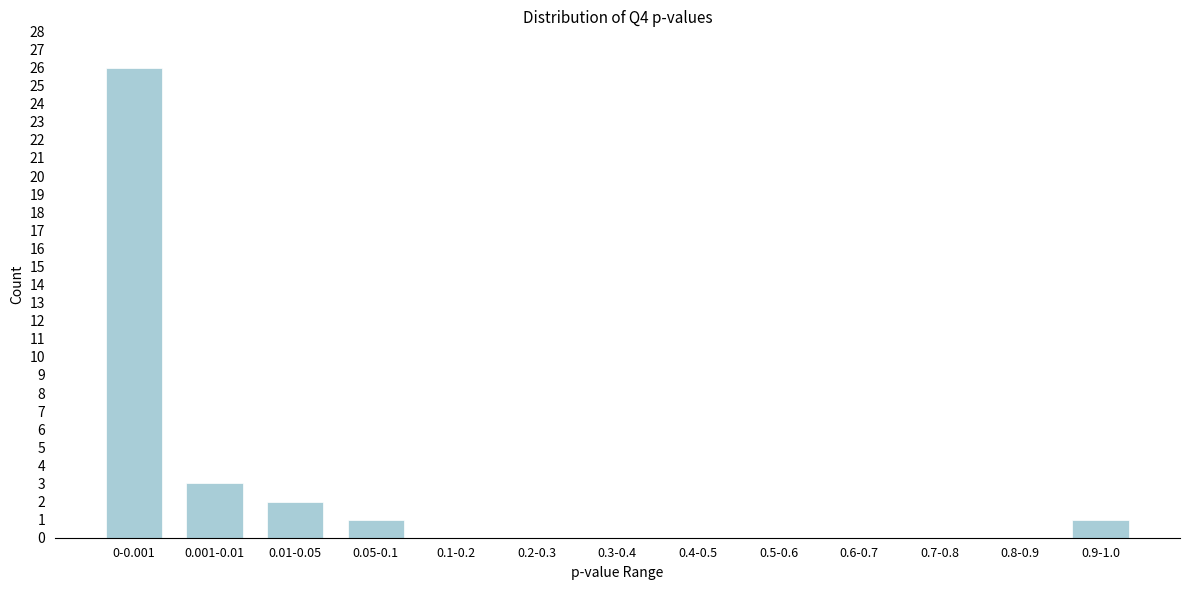

Reading right to left, list all the values displayed in this chart.

0.9-1.0=1	0.8-0.9=0	0.7-0.8=0	0.6-0.7=0	0.5-0.6=0	0.4-0.5=0	0.3-0.4=0	0.2-0.3=0	0.1-0.2=0	0.05-0.1=1	0.01-0.05=2	0.001-0.01=3	0-0.001=26